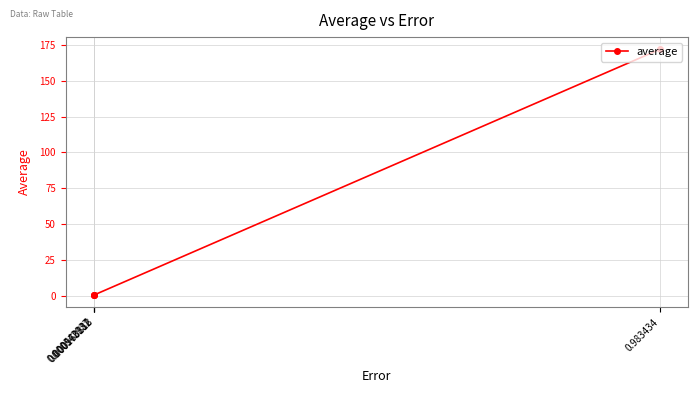

True or false: the data has more than 1 interior local peaks.

False